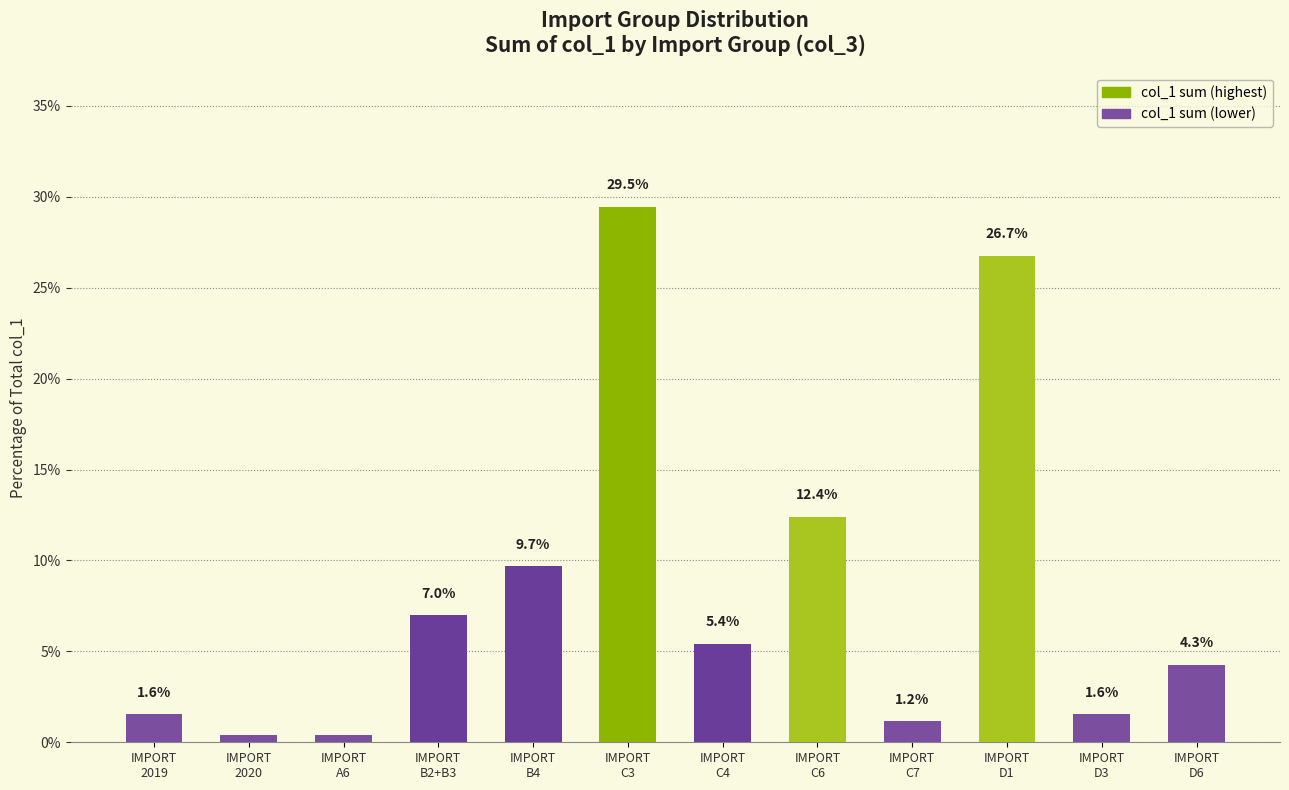

Which category has the highest value across all series?

IMPORT
C3